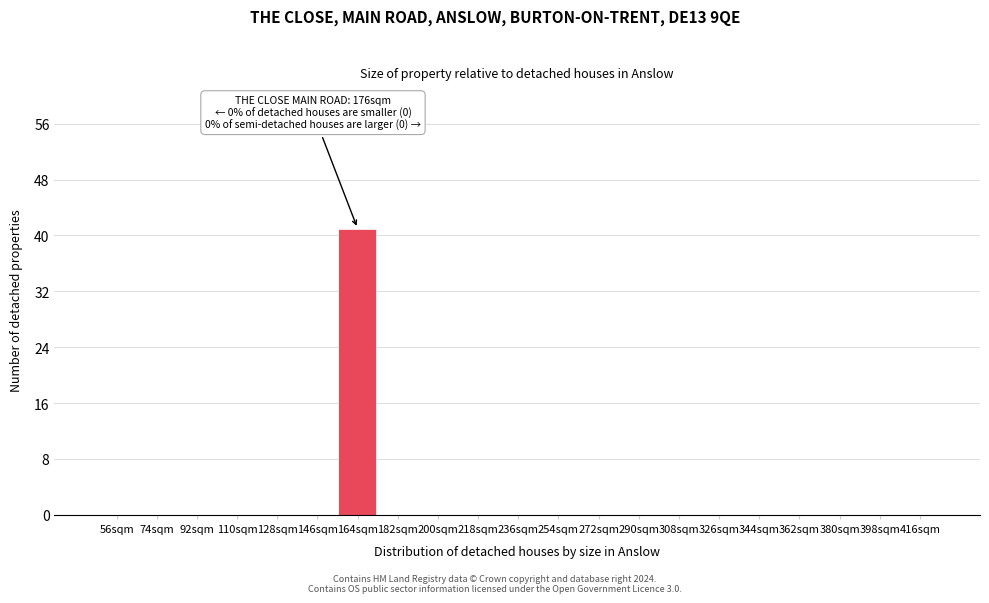

Reading left to right, transcribe all the data shown in this chart.

56sqm=0	74sqm=0	92sqm=0	110sqm=0	128sqm=0	146sqm=0	164sqm=41	182sqm=0	200sqm=0	218sqm=0	236sqm=0	254sqm=0	272sqm=0	290sqm=0	308sqm=0	326sqm=0	344sqm=0	362sqm=0	380sqm=0	398sqm=0	416sqm=0